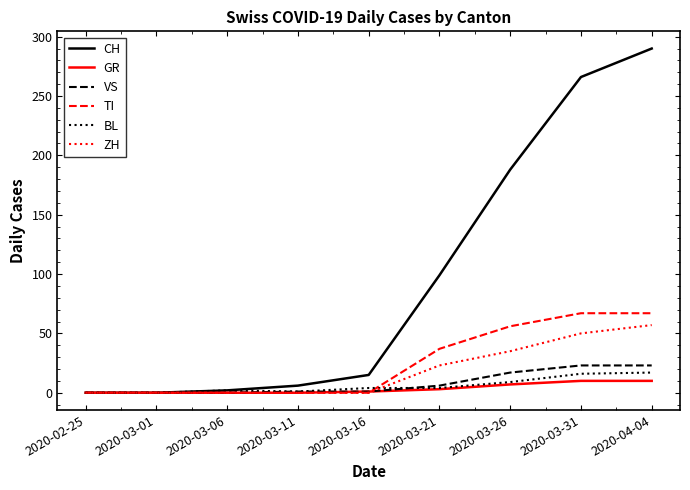

What is the greatest value displayed?

290